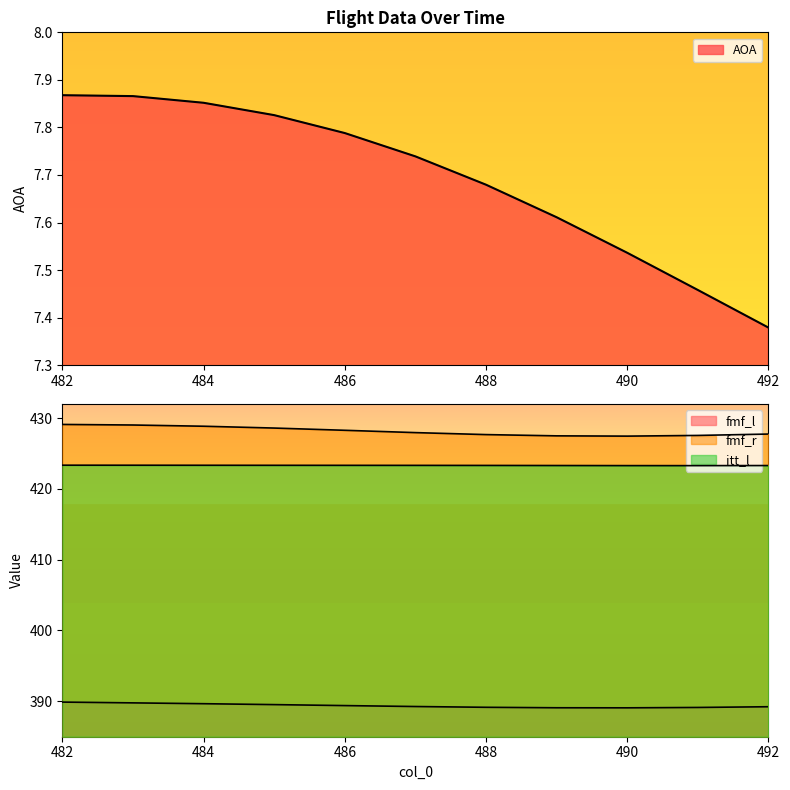

What value does the fmf_l series have at 482?

389.9